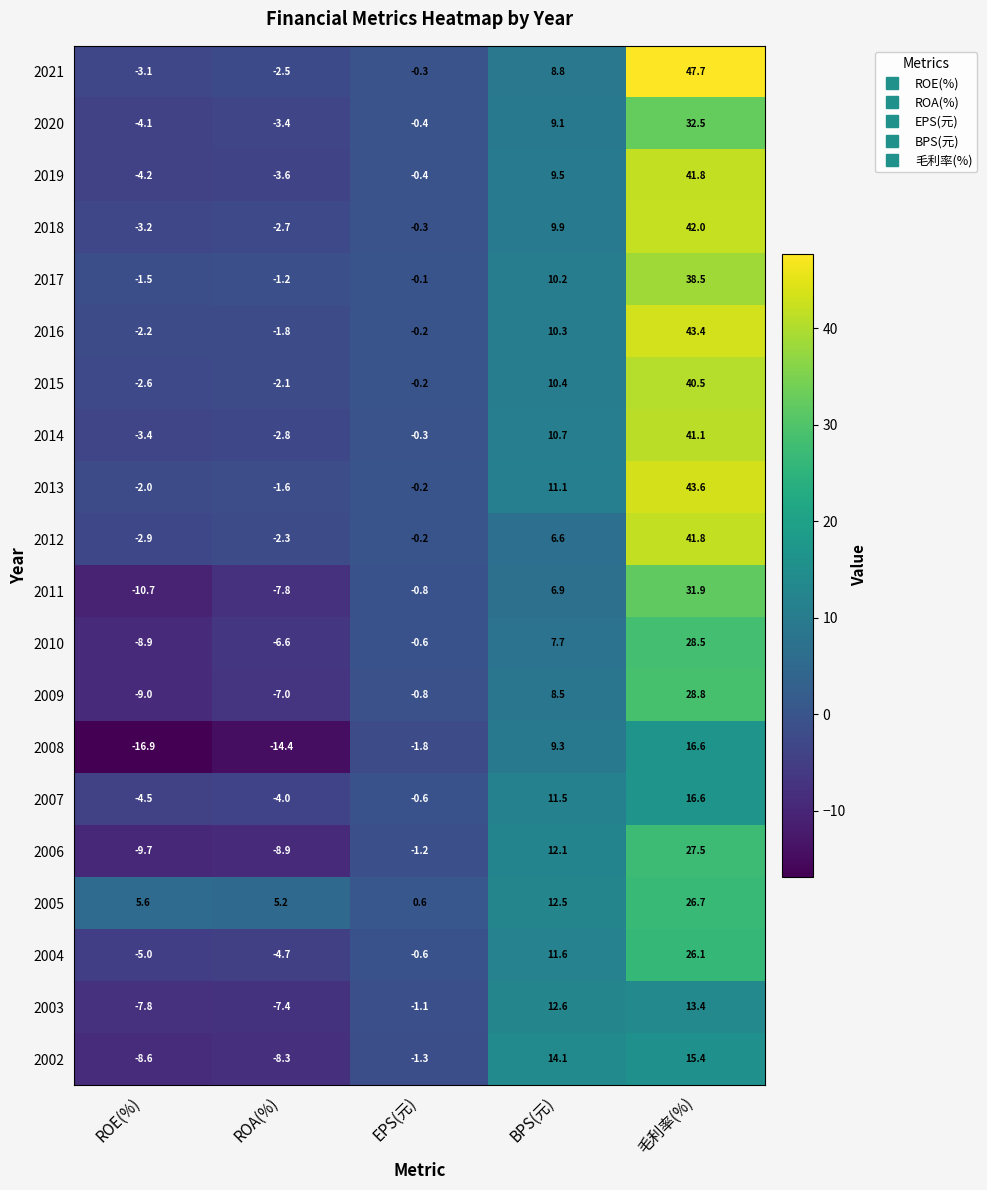

How many values in 2004 are above zero?

2